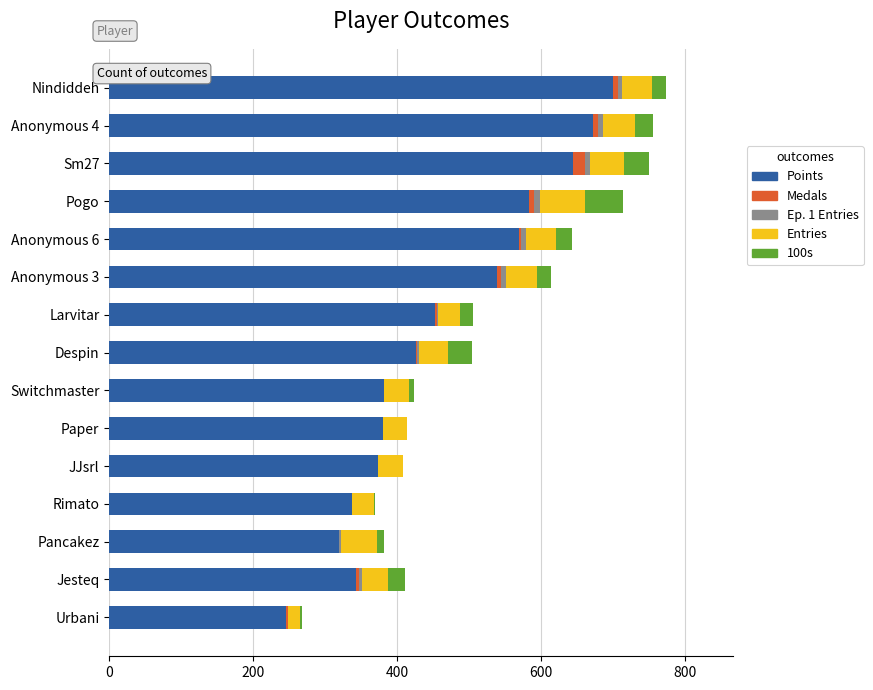

What is the maximum value for Points?

701